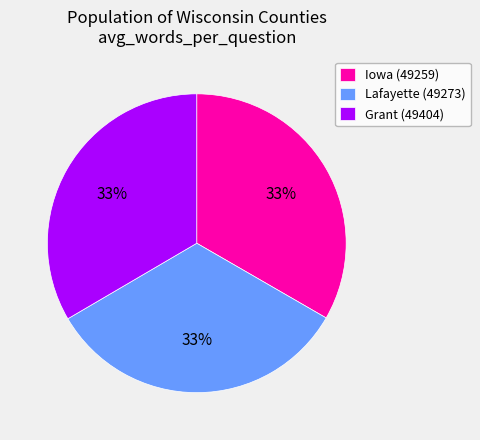

Does Grant (49404) account for over 50% of the chart?

No